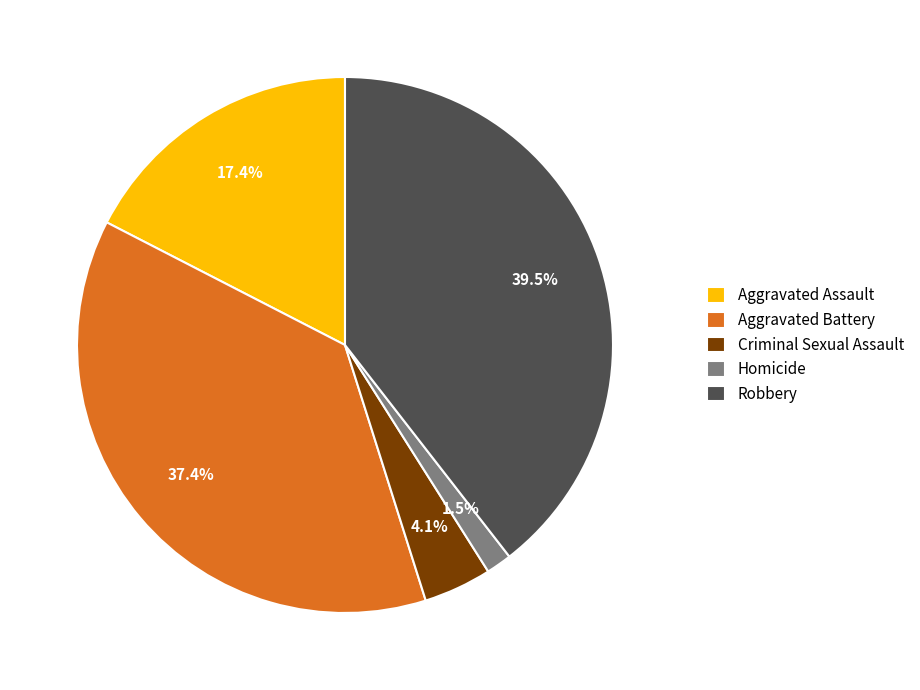

Is there a majority slice in this chart?

No